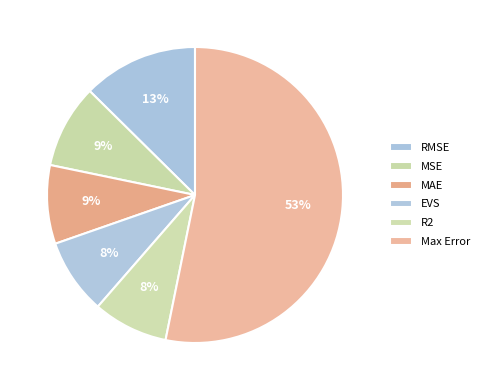

The Max Error slice represents 66% of the pie. True or false?

False